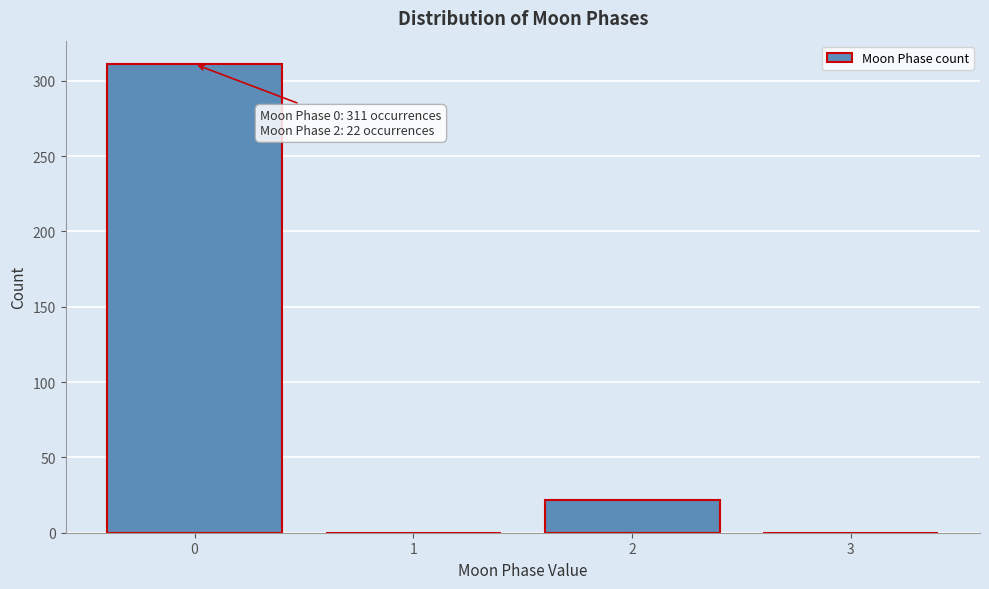

Reading right to left, extract all data points from this chart.

3=0	2=22	1=0	0=311